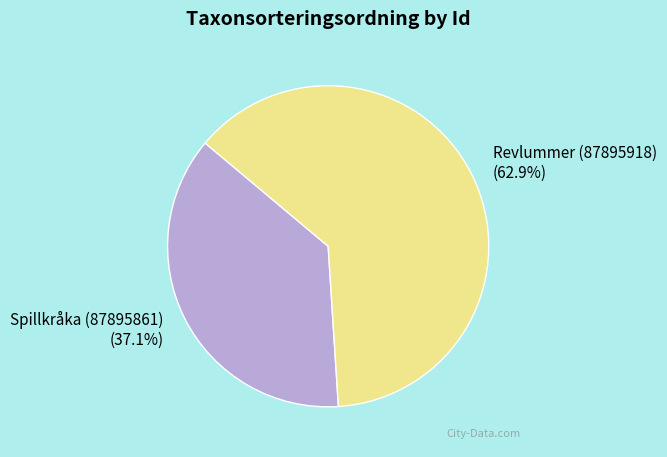

Which slice represents more than half of the pie?

Revlummer (87895918)